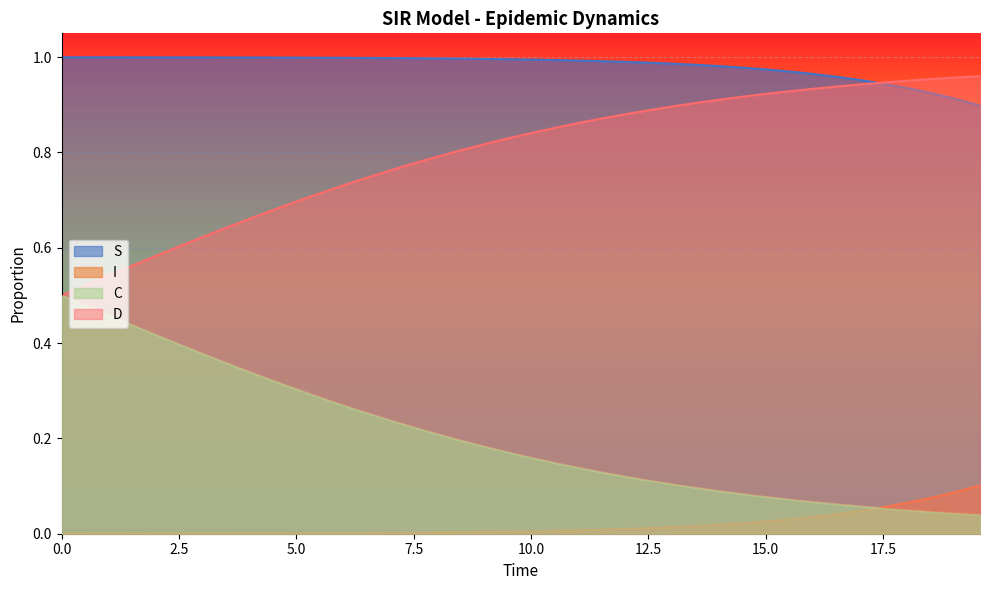

Which series has the largest total across all categories?

S